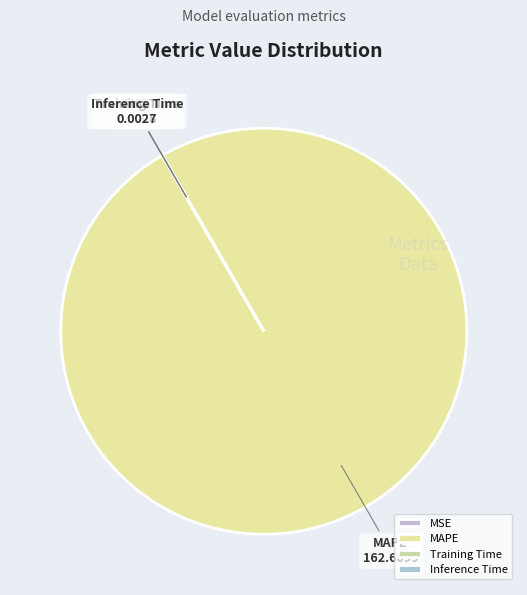

What is the largest slice in the pie chart?

MAPE